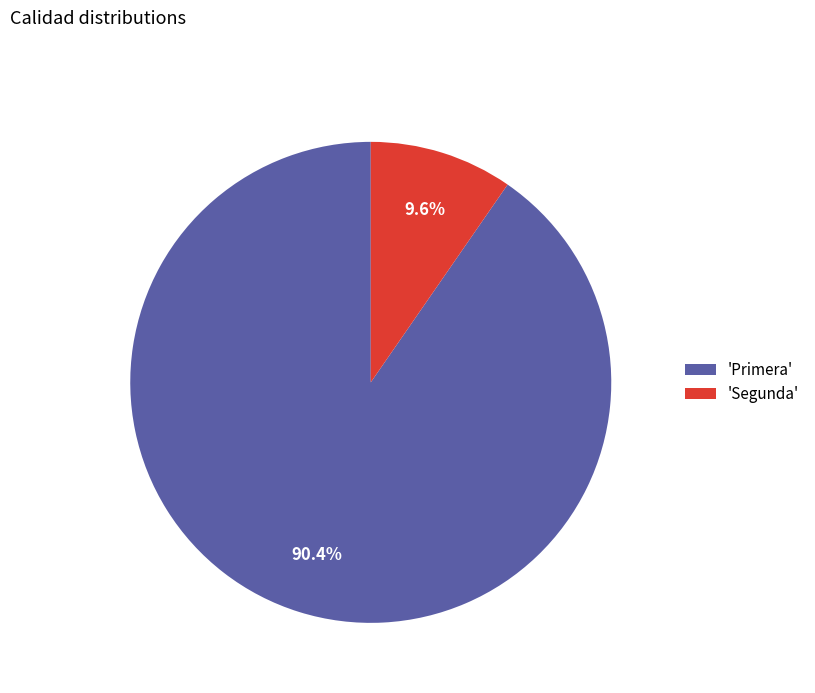

To the nearest percent, what is the difference between the largest and smallest slice percentages?

81%